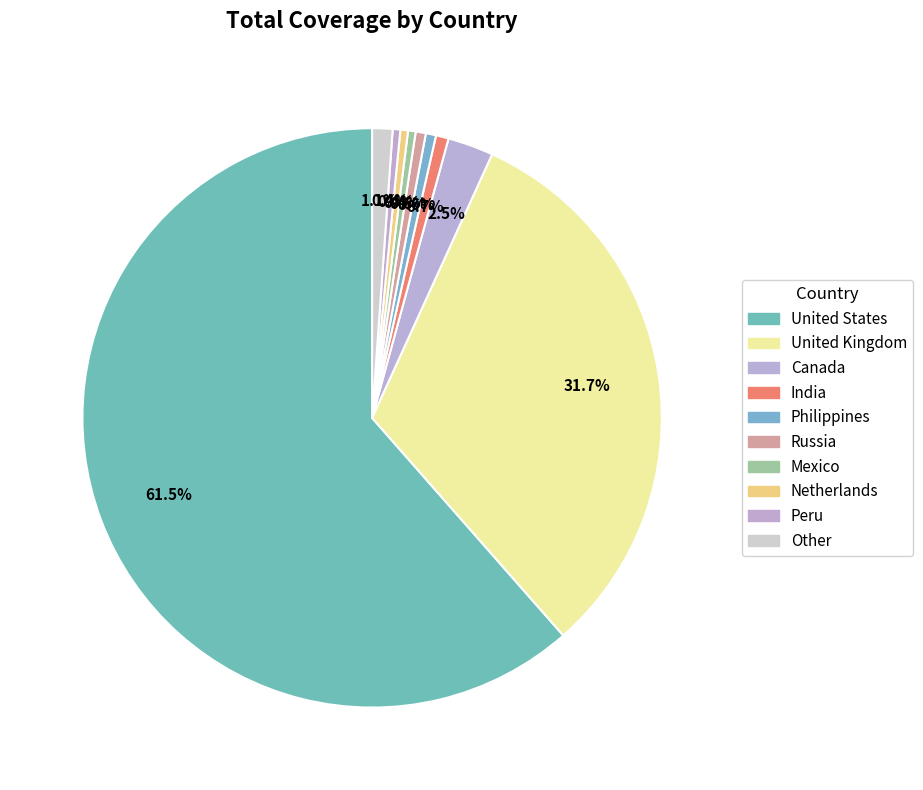

What is the largest slice in the pie chart?

United States